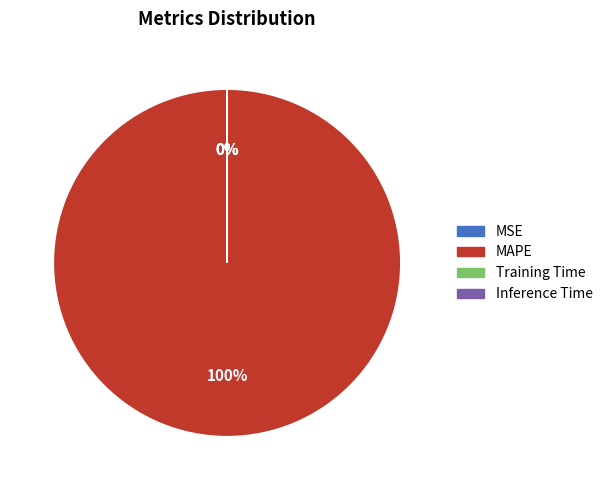

Is it true that Training Time is 10% of the pie?

False